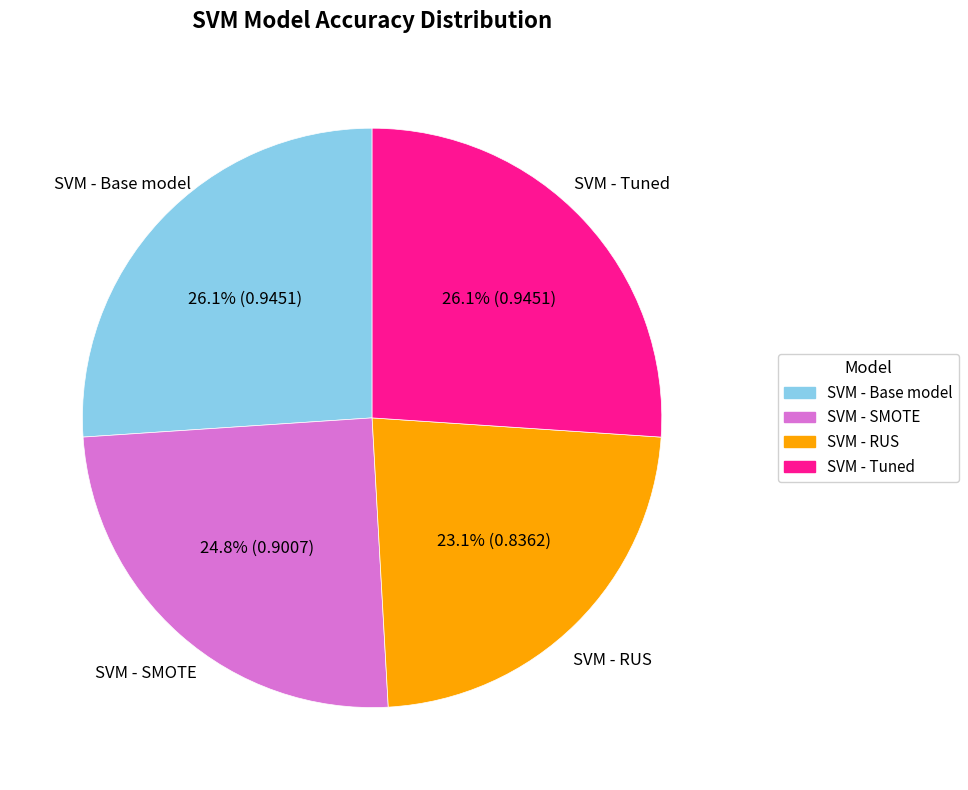

Does SVM - Tuned account for over 50% of the chart?

No